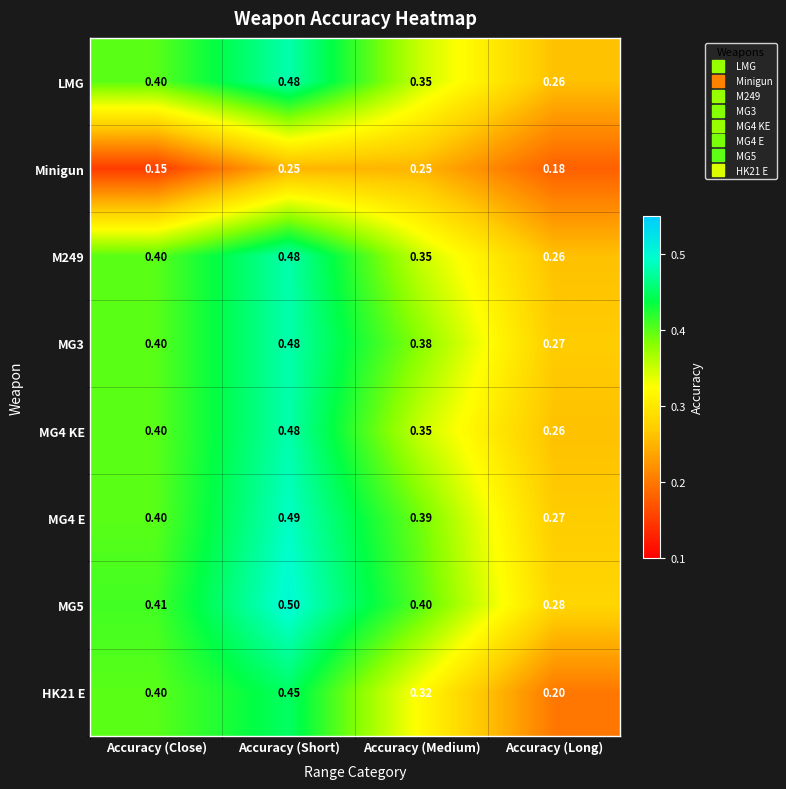

At which category does the chart reach its minimum across all series?

Accuracy (Close)